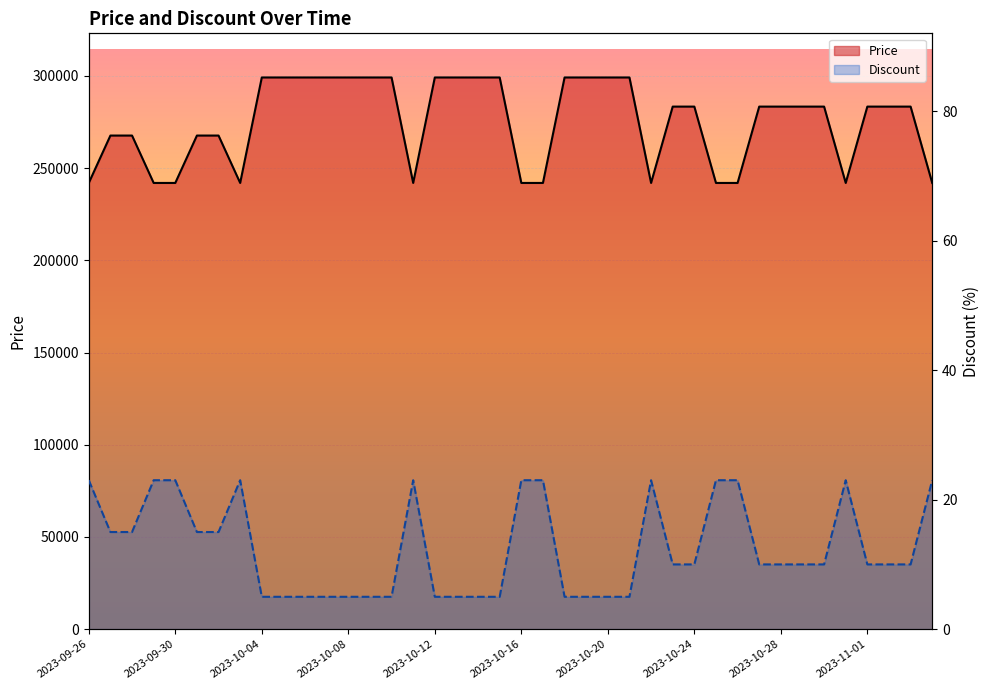

What are all the series names shown in the legend?

Price, Discount